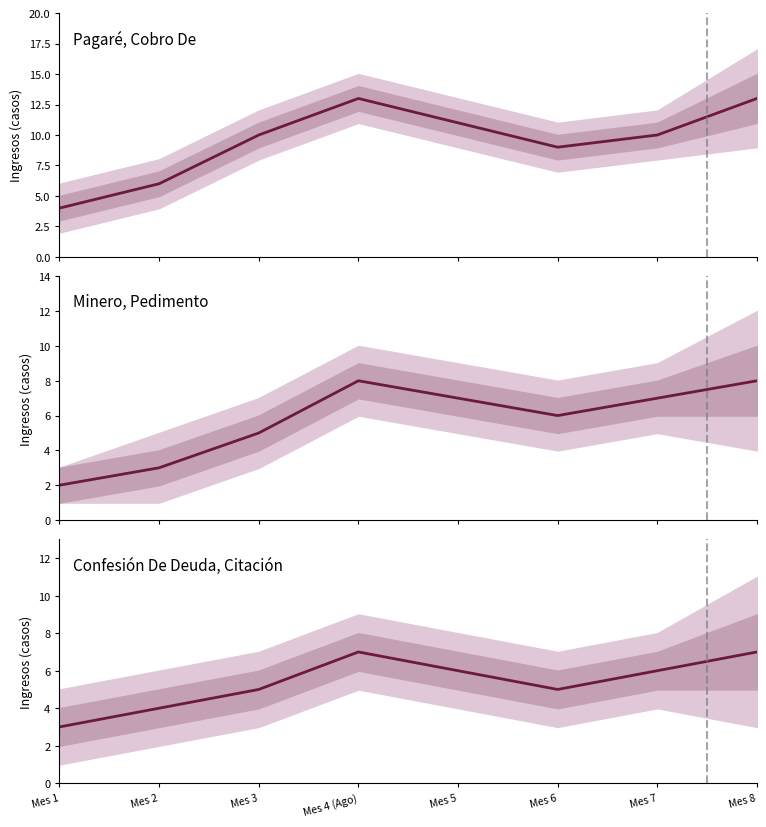

Is it true that Pagaré, Cobro De equals 6 at Mes 1?

False